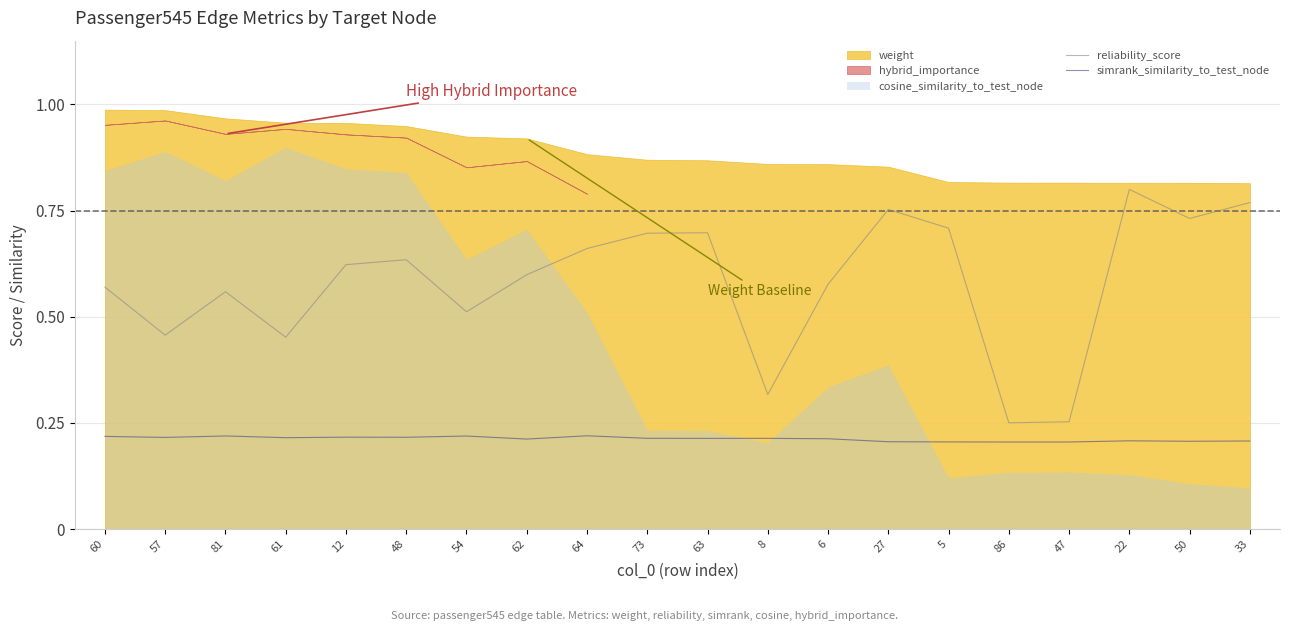

True or false: reliability_score and simrank_similarity_to_test_node intersect in this chart.

False